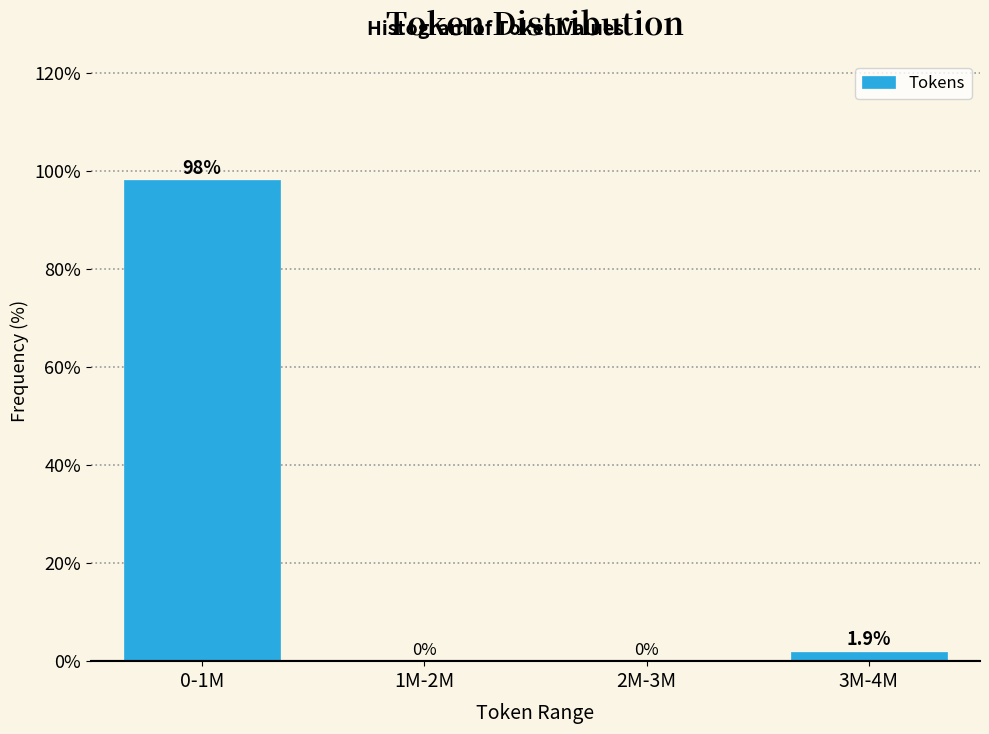

What is the sum of the values at 3M-4M and 0-1M?

100.0